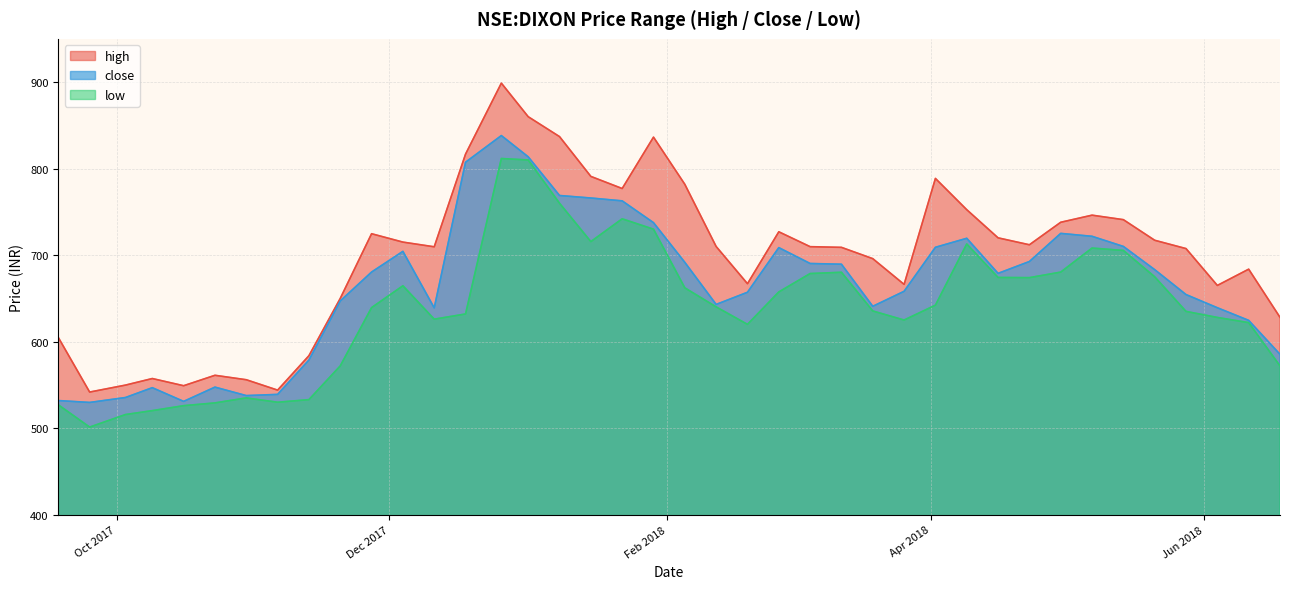

What is the total value across all series at 2018-01-01?

2483.6